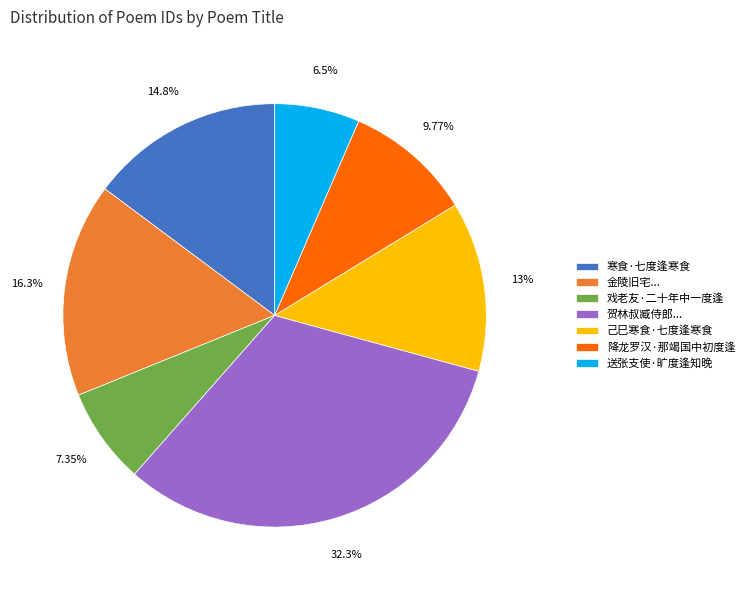

What percentage is the 己巳寒食·七度逢寒食 slice, to the nearest percent?

13%